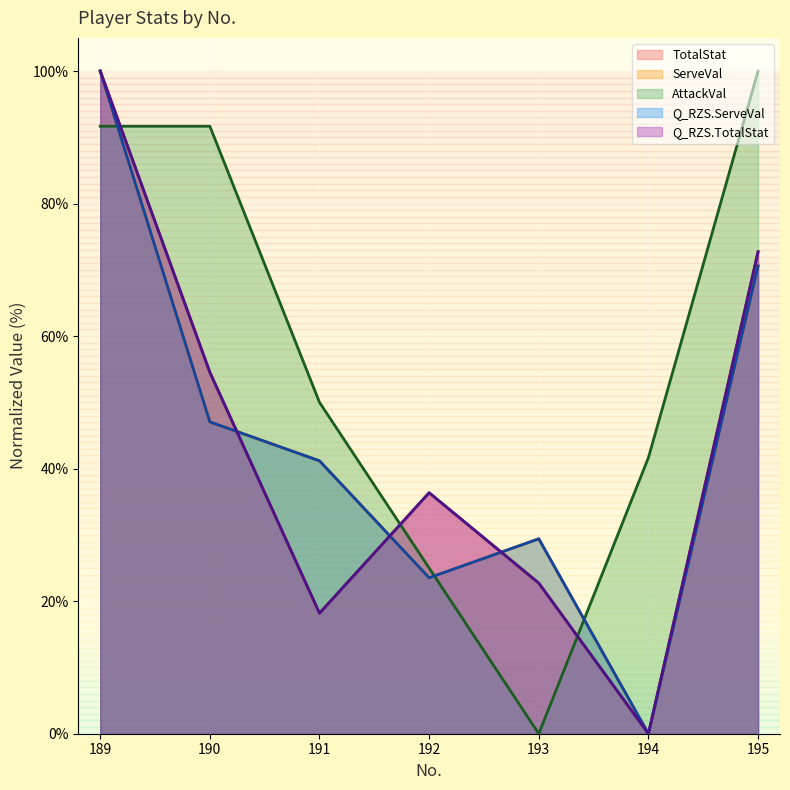

Does the chart display data point markers on the line(s)?

No